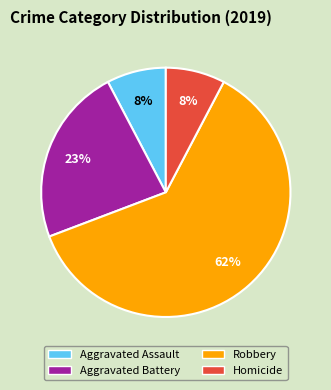

Count the number of slices in the pie.

4